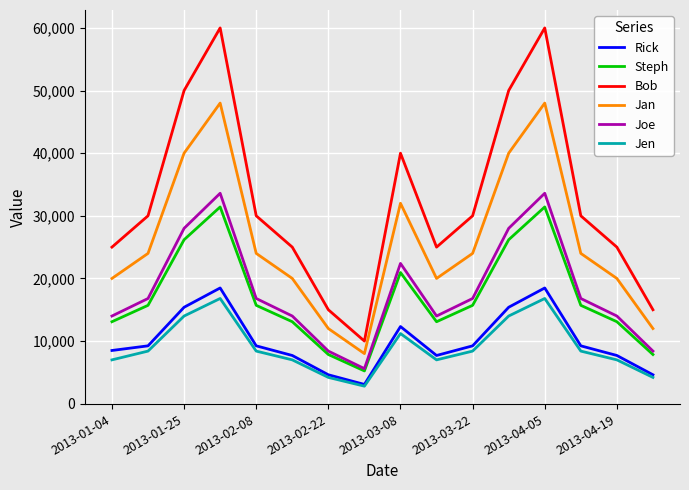

Which series has the largest total across all categories?

Bob